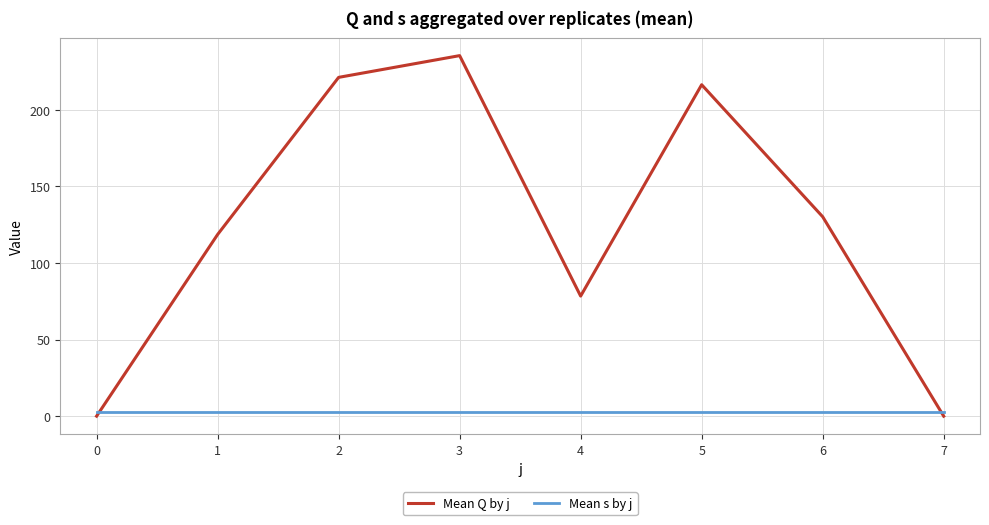

Reading right to left, transcribe all the data shown in this chart.

Mean Q by j: 7=0.0	6=130.2	5=216.4	4=78.4	3=235.4	2=221.2	1=118.6	0=0.0
Mean s by j: 7=3.0	6=3.0	5=3.0	4=3.0	3=3.0	2=3.0	1=3.0	0=3.0